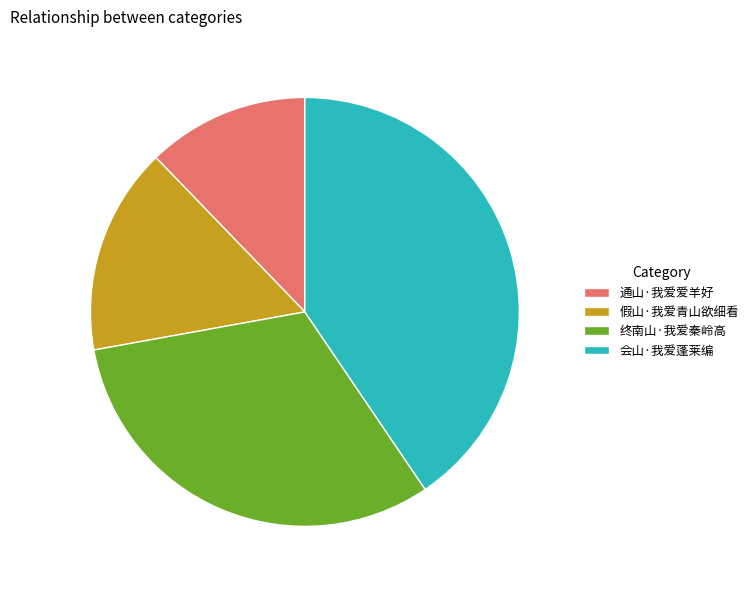

Which has a higher value, 终南山·我爱秦岭高 or 通山·我爱爱羊好?

终南山·我爱秦岭高